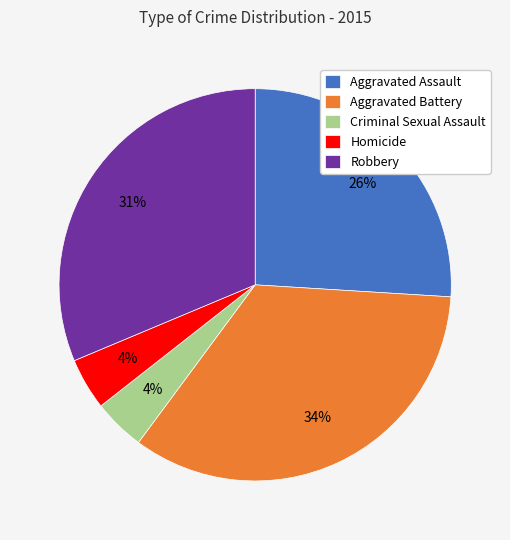

Count the number of slices in the pie.

5